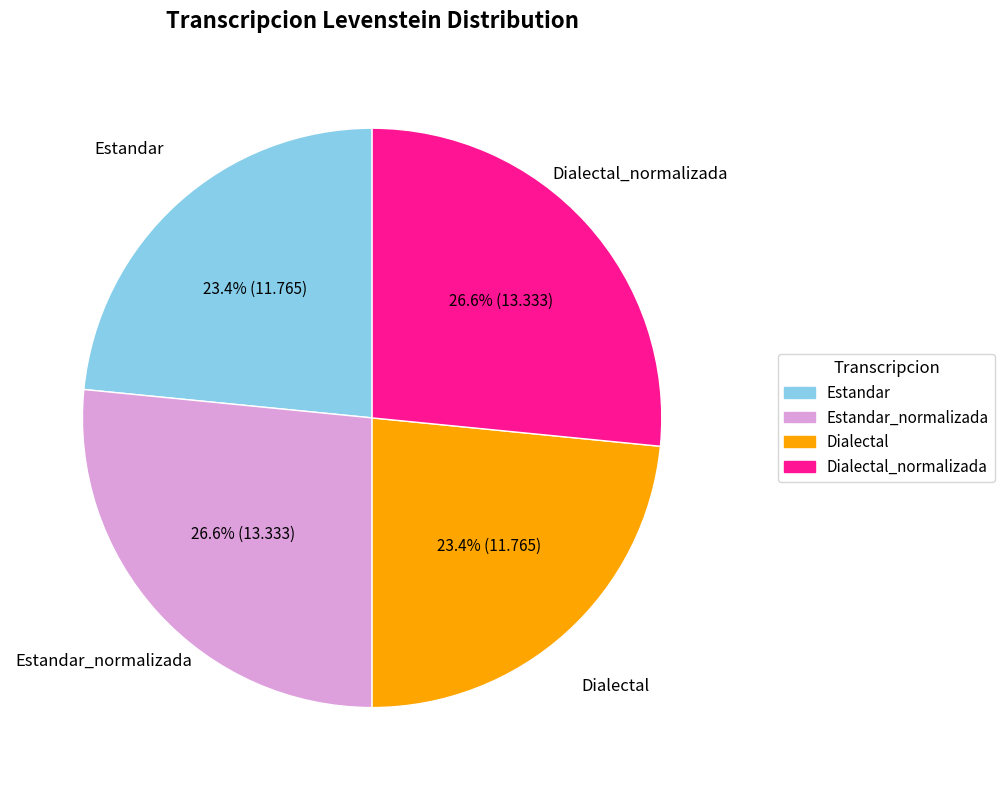

Is there any slice that represents more than half of the pie?

No